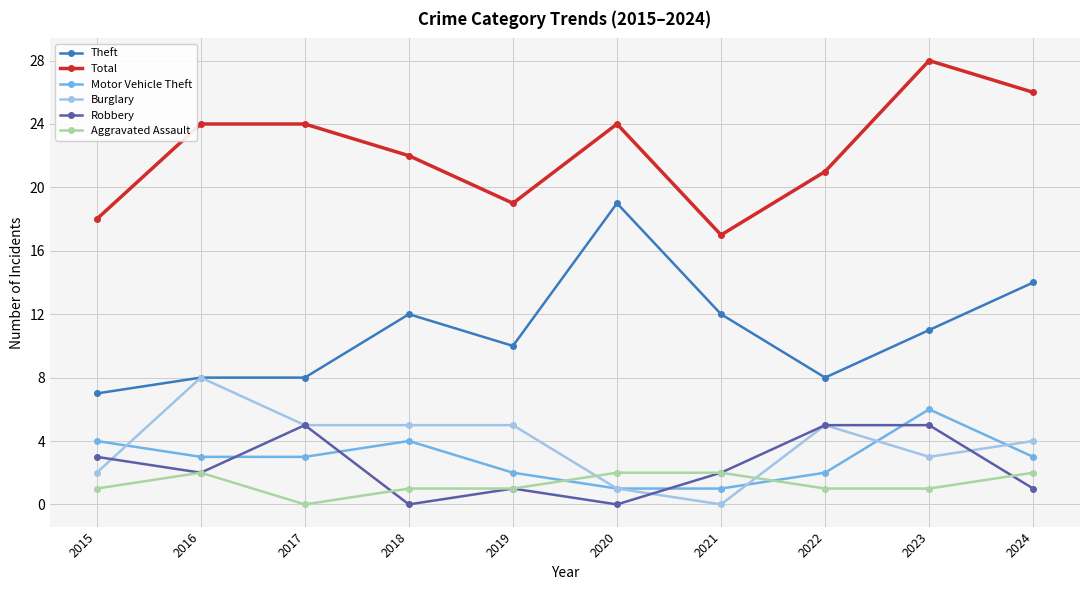

Is this an area chart (filled region under the line)?

No